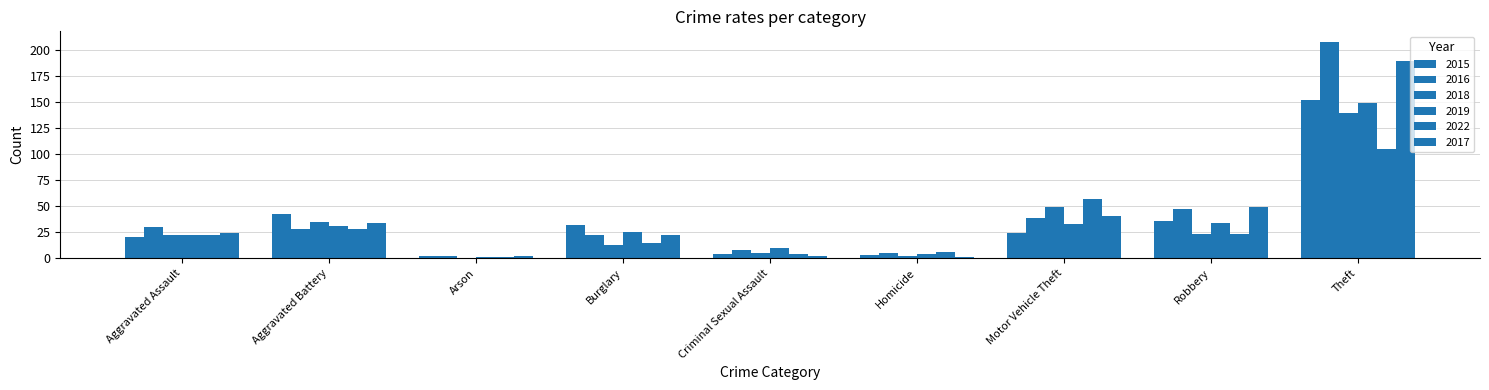

What is the label of the 3rd bar from the left?

Arson